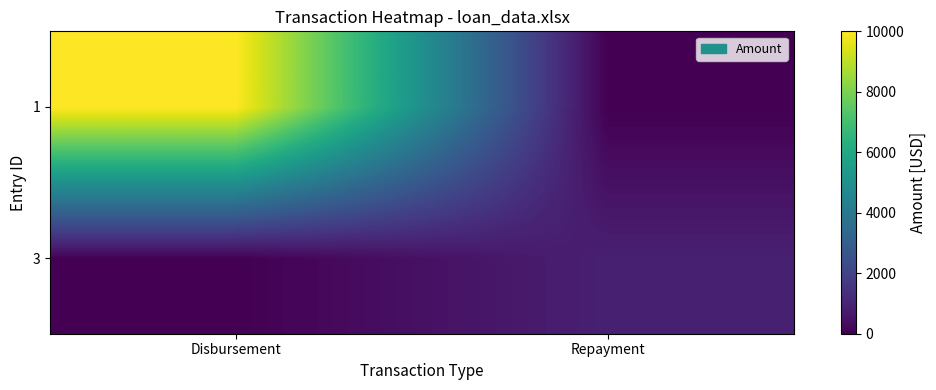

Reading left to right, list all the values displayed in this chart.

3: Disbursement=0.0	Repayment=887.7
1: Disbursement=10000.0	Repayment=0.0